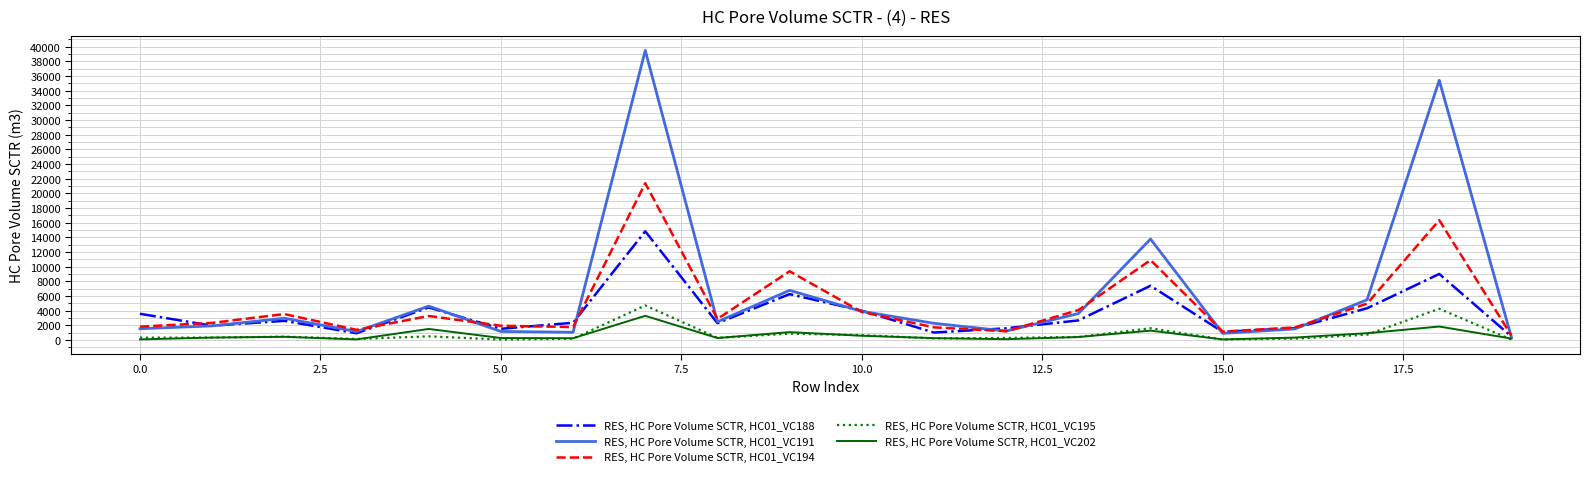

How many categories are shown in the chart?

20